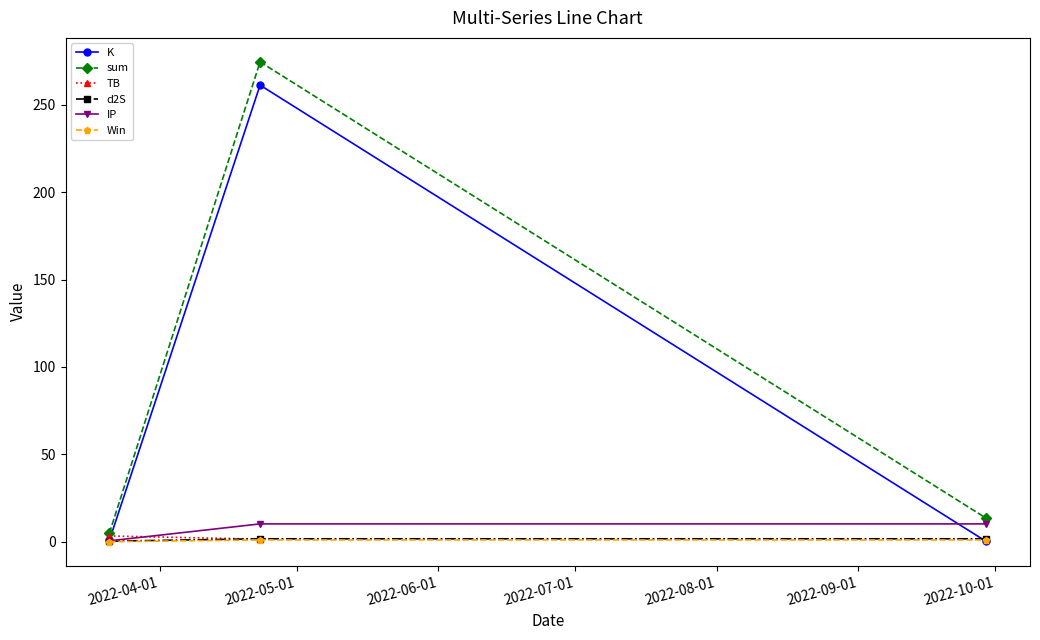

What is the maximum value shown in the chart?

274.6